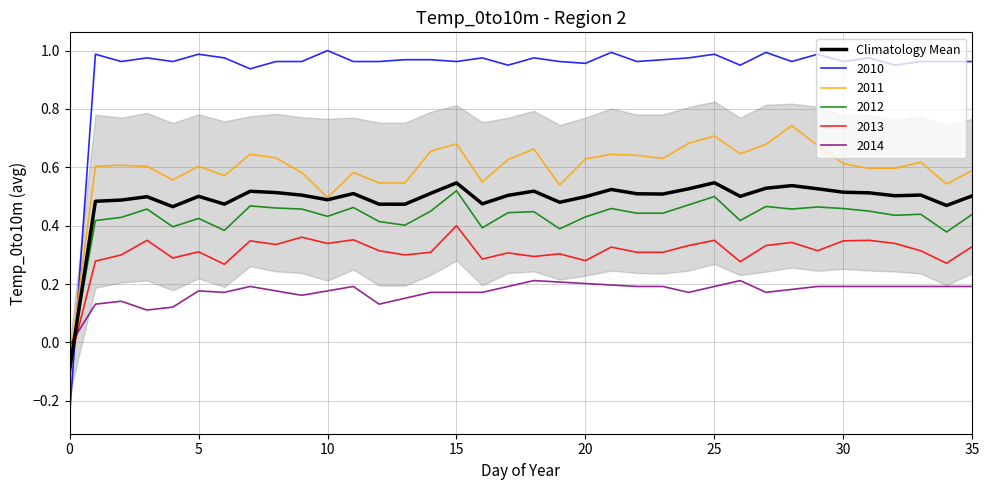

How many negative values are there?

1